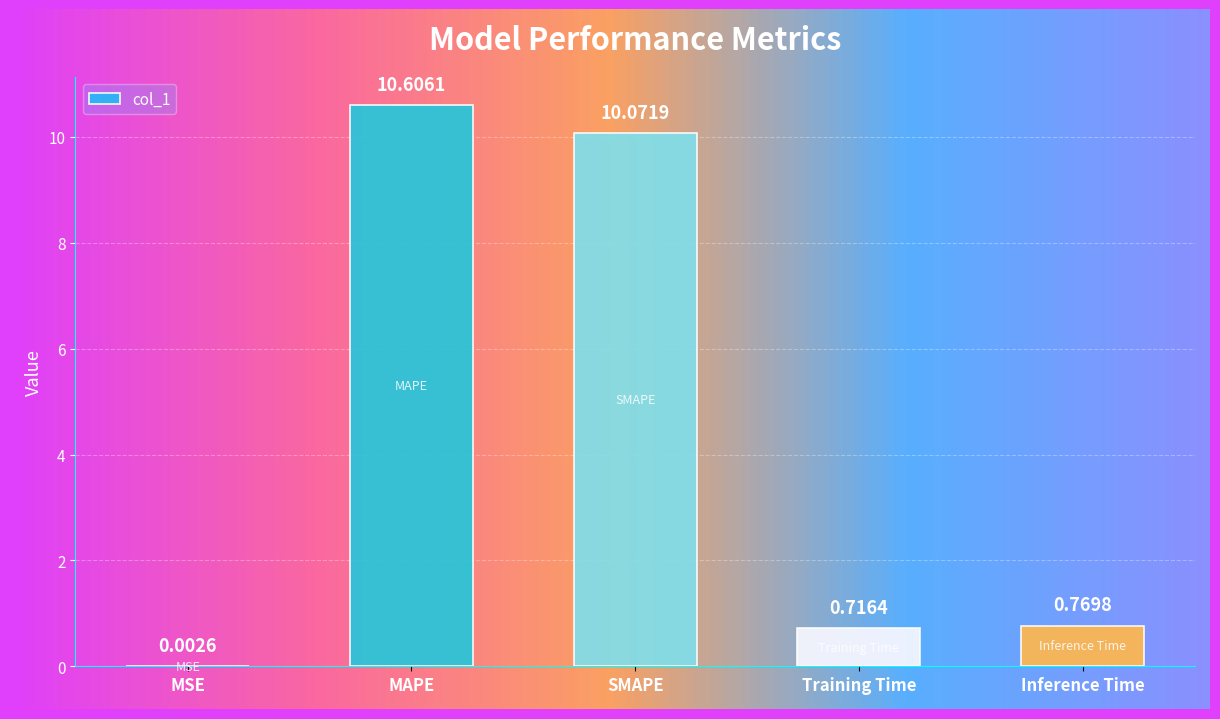

List the labels in order of value, largest first.

MAPE, SMAPE, Inference Time, Training Time, MSE